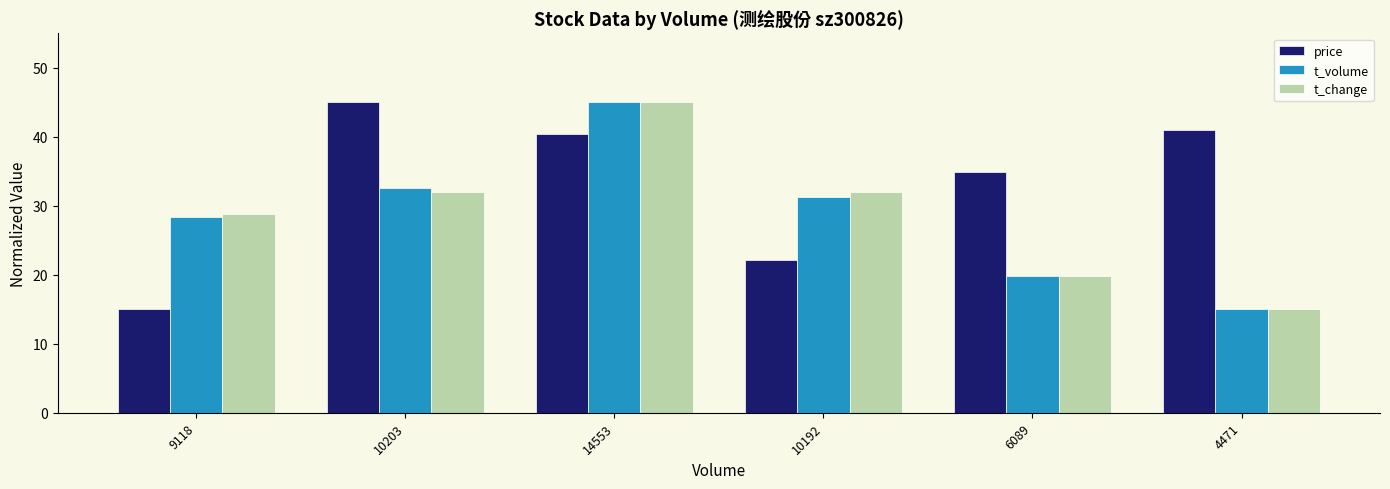

At which label does price first exceed 40?

10203